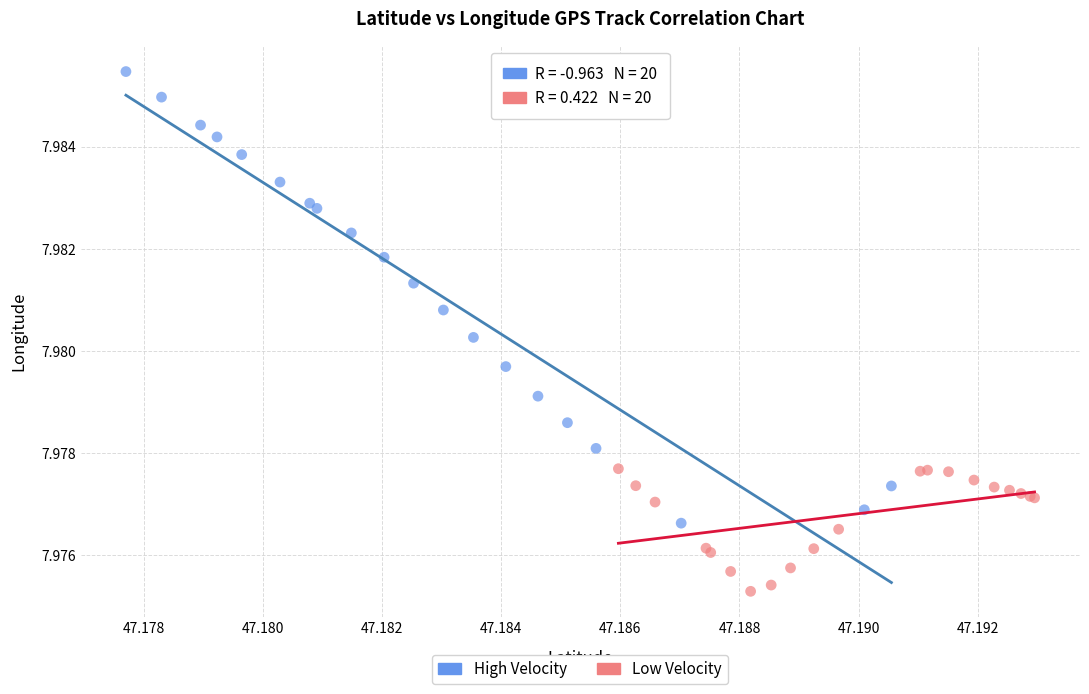

What are all the series names shown in the legend?

High Velocity, Low Velocity